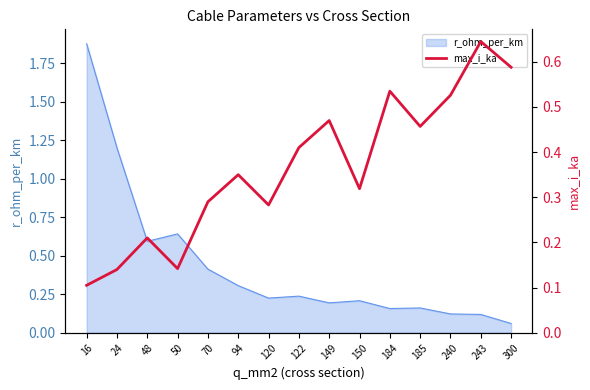

Is it true that r_ohm_per_km equals 0.2 at 48?

False